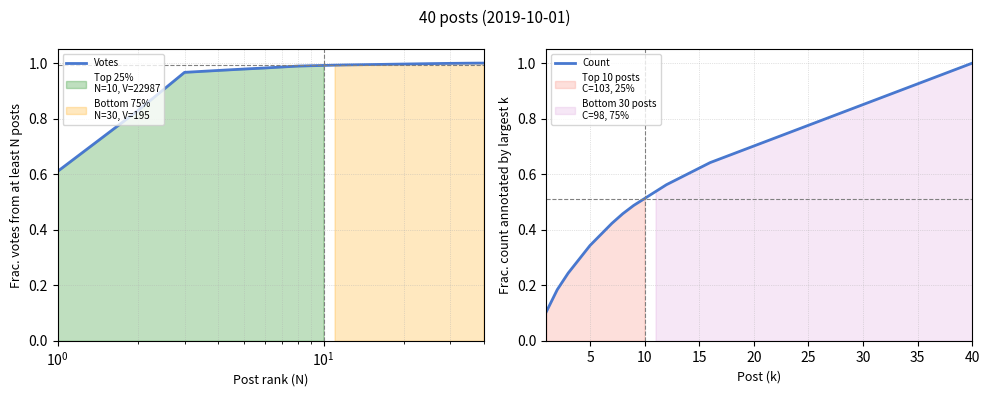

Reading left to right, transcribe all the data shown in this chart.

Votes: 0.6	0.8	1.0	1.0	1.0	1.0	1.0	1.0	1.0	1.0	1.0	1.0	1.0	1.0	1.0	1.0	1.0	1.0	1.0	1.0	1.0	1.0	1.0	1.0	1.0	1.0	1.0	1.0	1.0	1.0	1.0	1.0	1.0	1.0	1.0	1.0	1.0	1.0	1.0	1.0
Count: 0.1	0.2	0.2	0.3	0.3	0.4	0.4	0.5	0.5	0.5	0.5	0.6	0.6	0.6	0.6	0.6	0.7	0.7	0.7	0.7	0.7	0.7	0.7	0.8	0.8	0.8	0.8	0.8	0.8	0.9	0.9	0.9	0.9	0.9	0.9	0.9	1.0	1.0	1.0	1.0